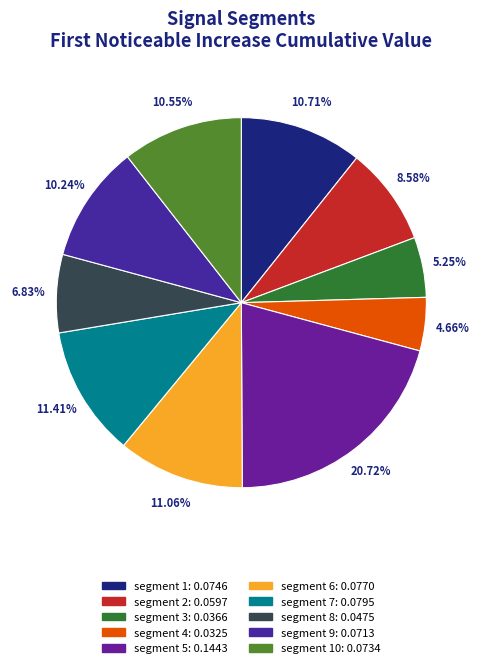

Rank the categories by value from highest to lowest.

segment 5, segment 7, segment 6, segment 1, segment 10, segment 9, segment 2, segment 8, segment 3, segment 4